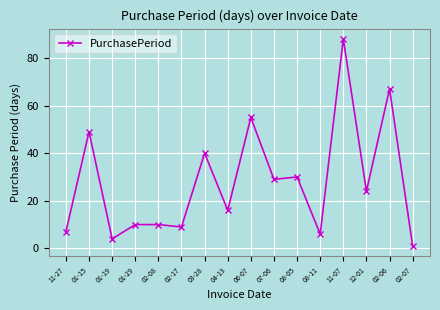

Reading right to left, extract all data points from this chart.

02-07=1	02-06=67	12-01=24	11-07=88	08-11=6	08-05=30	07-06=29	06-07=55	04-13=16	03-28=40	02-17=9	02-08=10	01-29=10	01-19=4	01-15=49	11-27=7